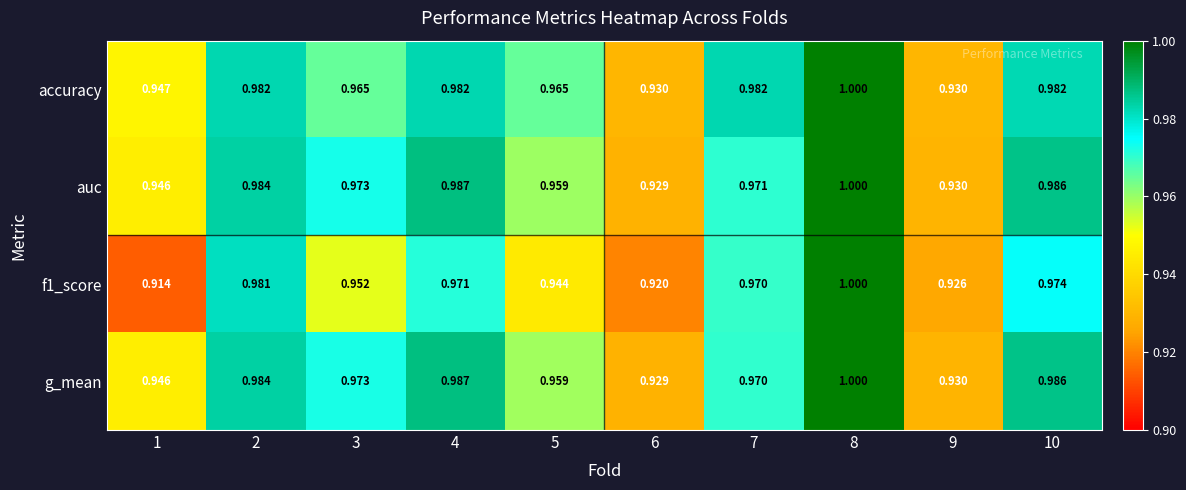

Reading left to right, list all the values displayed in this chart.

accuracy: 1=0.9	2=1.0	3=1.0	4=1.0	5=1.0	6=0.9	7=1.0	8=1.0	9=0.9	10=1.0
auc: 1=0.9	2=1.0	3=1.0	4=1.0	5=1.0	6=0.9	7=1.0	8=1.0	9=0.9	10=1.0
f1_score: 1=0.9	2=1.0	3=1.0	4=1.0	5=0.9	6=0.9	7=1.0	8=1.0	9=0.9	10=1.0
g_mean: 1=0.9	2=1.0	3=1.0	4=1.0	5=1.0	6=0.9	7=1.0	8=1.0	9=0.9	10=1.0